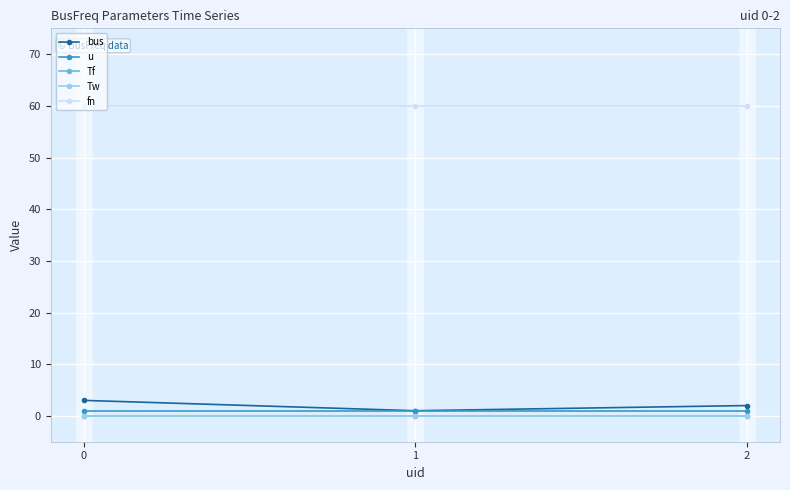

What is the value of the fn point at the 3rd from the left?

60.0